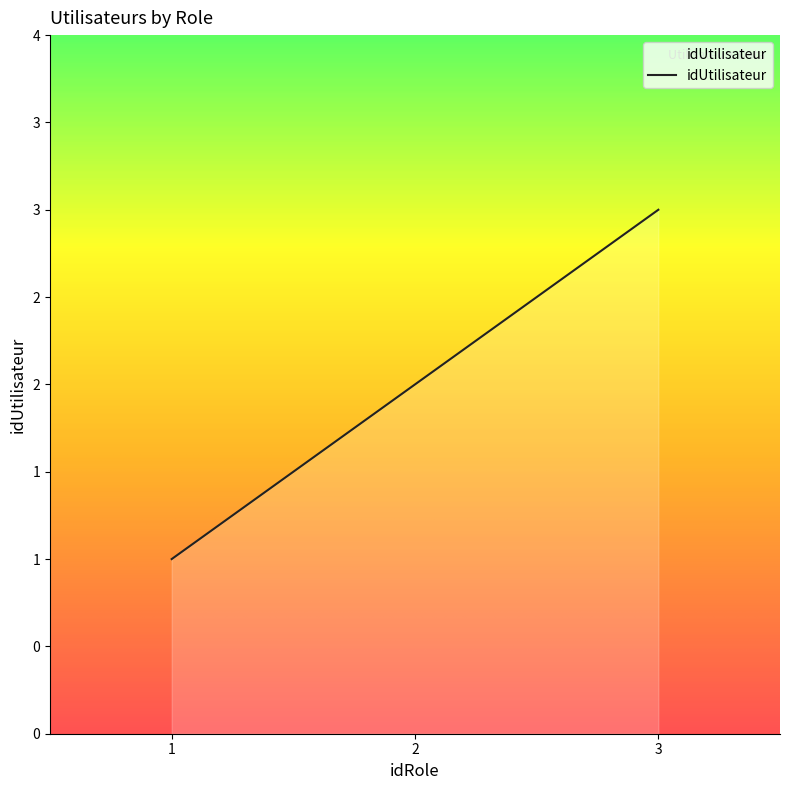

List the labels in order of value, smallest first.

1, 2, 3